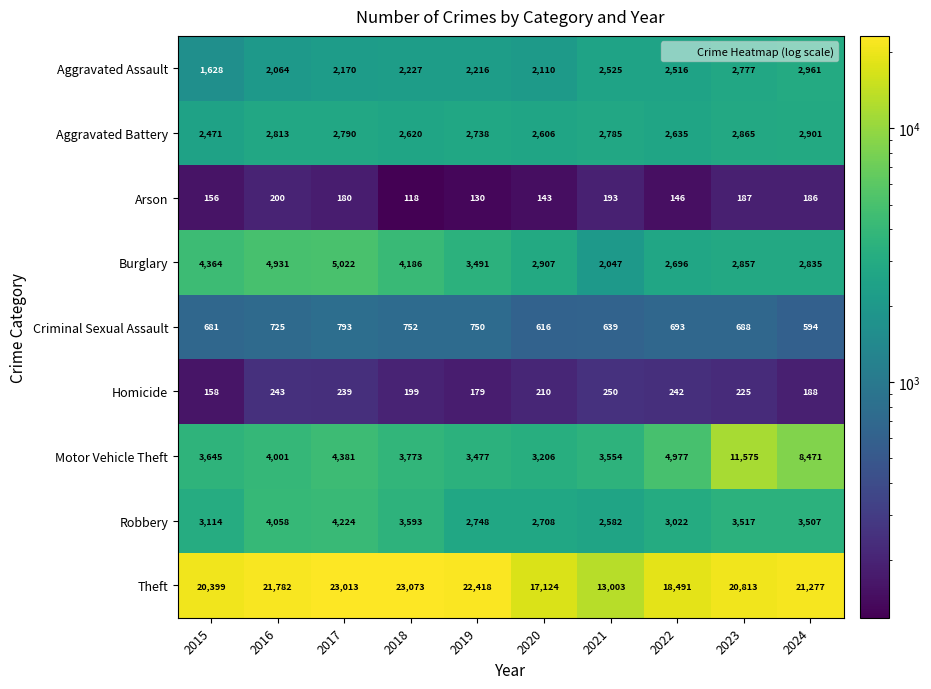

Rank the series at 2017 from lowest to highest value.

Arson, Homicide, Criminal Sexual Assault, Aggravated Assault, Aggravated Battery, Robbery, Motor Vehicle Theft, Burglary, Theft